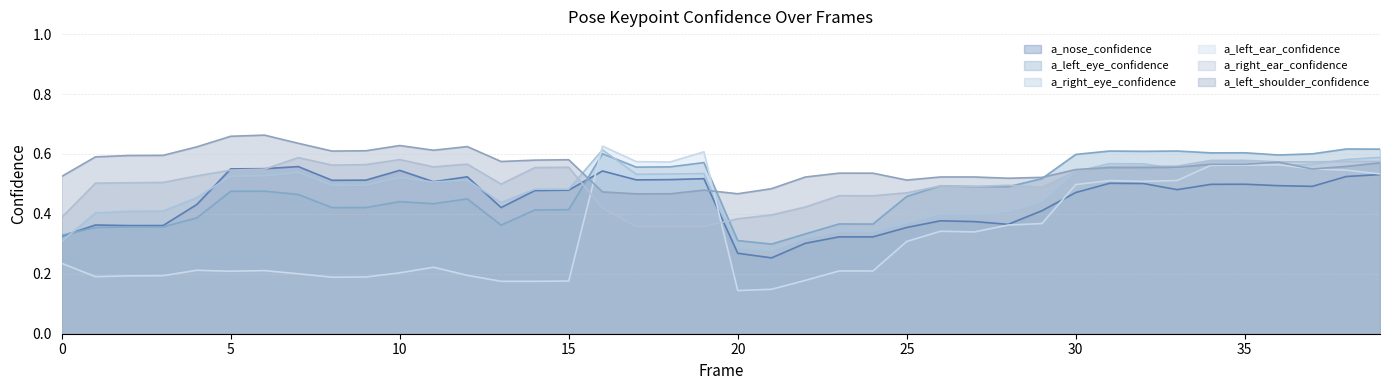

What is the difference between the maximum and minimum values in the a_left_shoulder_confidence series?

0.2